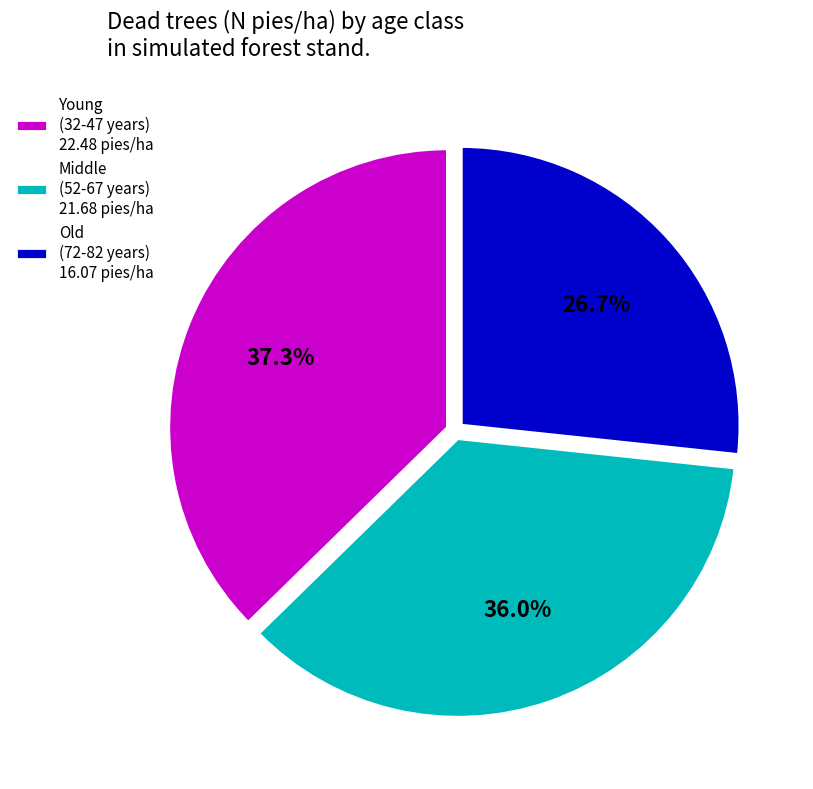

Between Old (72-82 years) 16.07 pies/ha and Young (32-47 years) 22.48 pies/ha, which is larger?

Young (32-47 years) 22.48 pies/ha